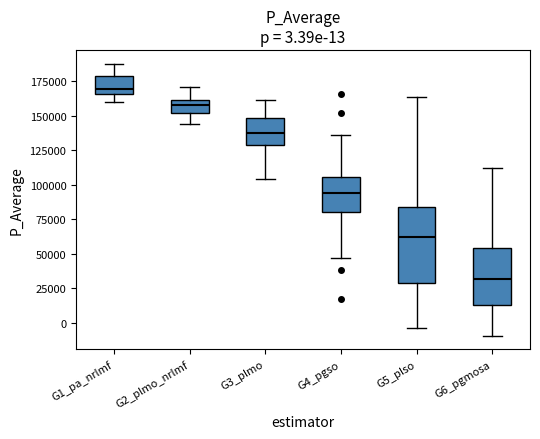

Which box is the tallest, from its lower edge to its upper edge?

G5_plso